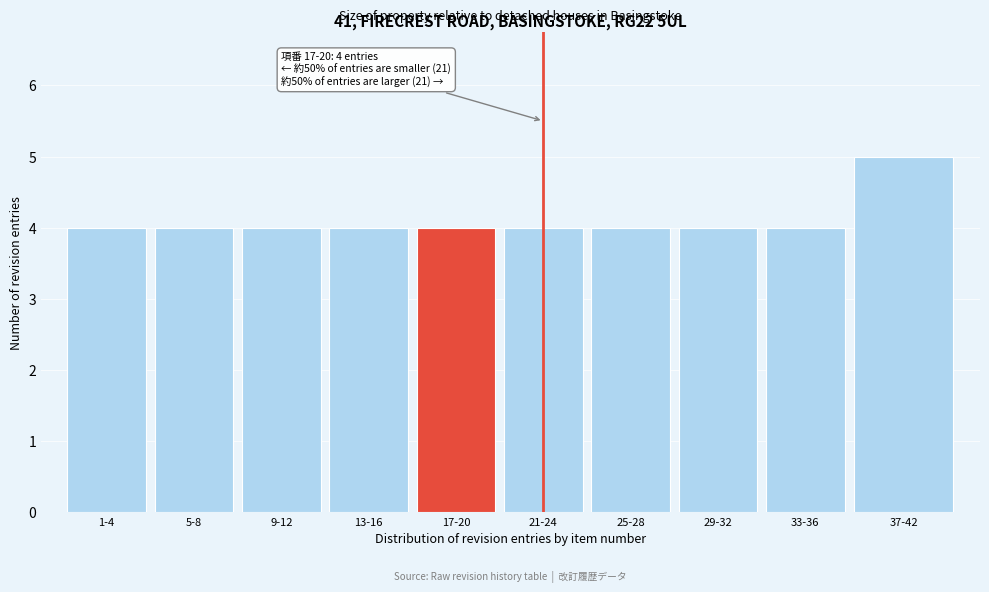

Reading left to right, extract all data points from this chart.

1-4=4	5-8=4	9-12=4	13-16=4	17-20=4	21-24=4	25-28=4	29-32=4	33-36=4	37-42=5